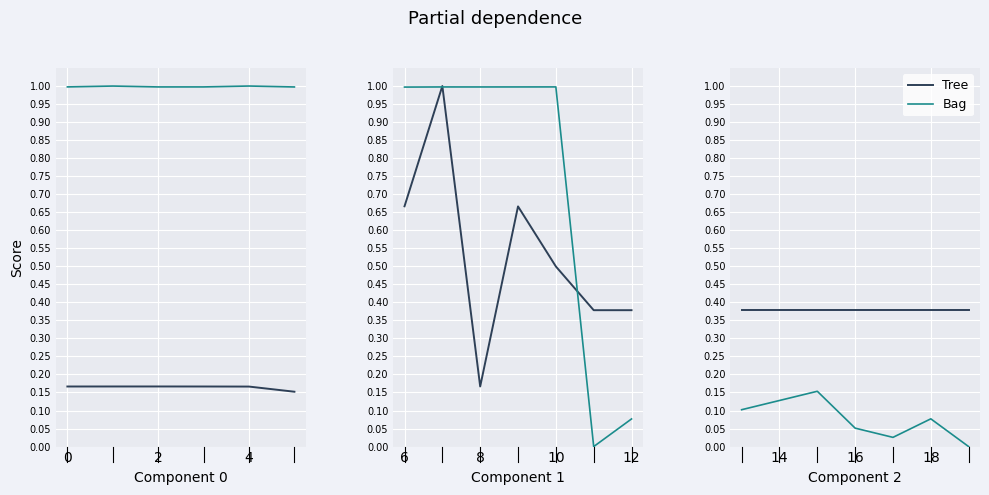

True or false: Bag and Tree cross at least once.

False